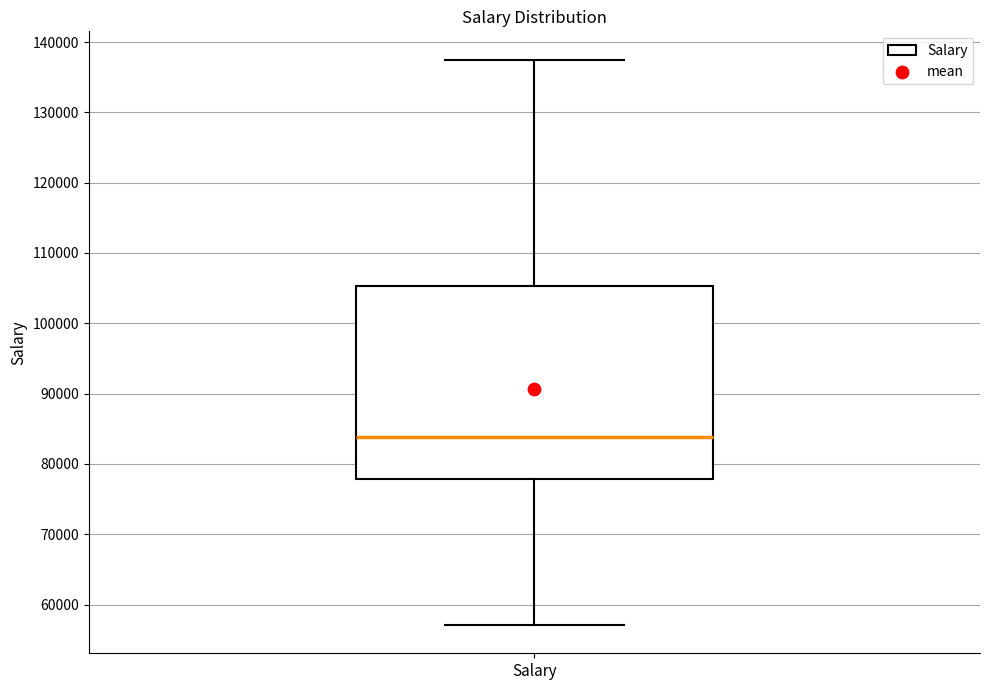

Transcribe this box plot: give where the median line is, the range the box spans, and where the two whiskers end, as read against the y-axis. The values are not printed on the chart, so give them approximately, as read against the axis.

median 84000, box 78000 to 105000, whiskers 57000 to 138000